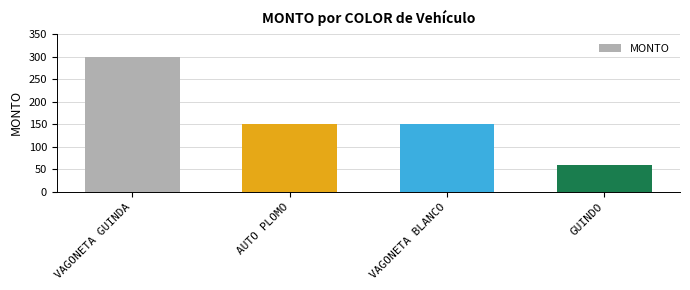

How many categories are shown in the chart?

4